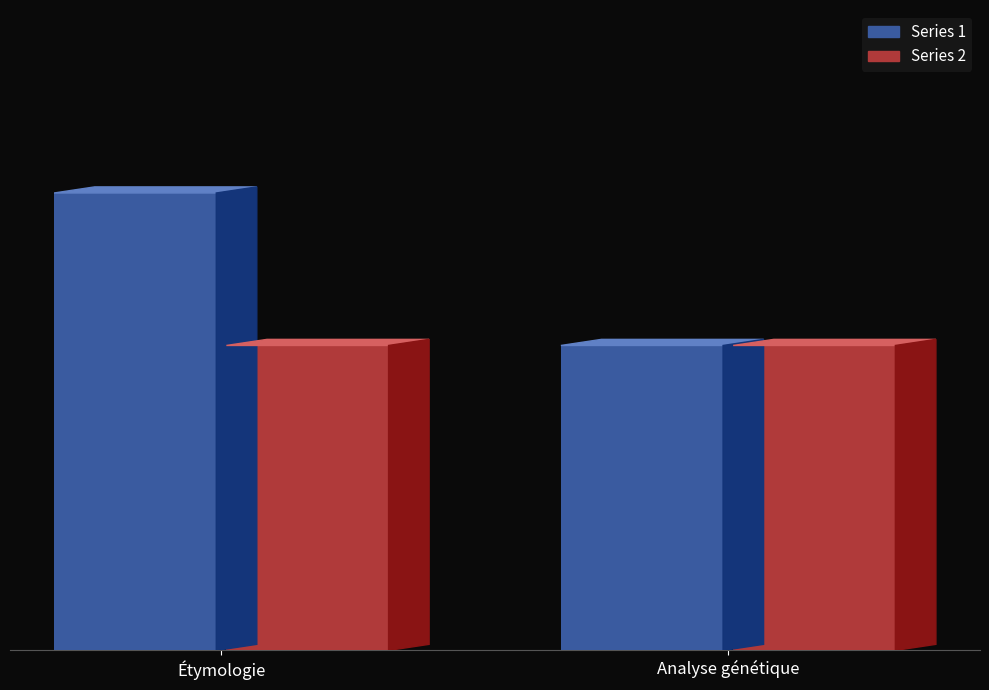

Reading right to left, list all the values displayed in this chart.

Series 1: 2	3
Series 2: 2	2